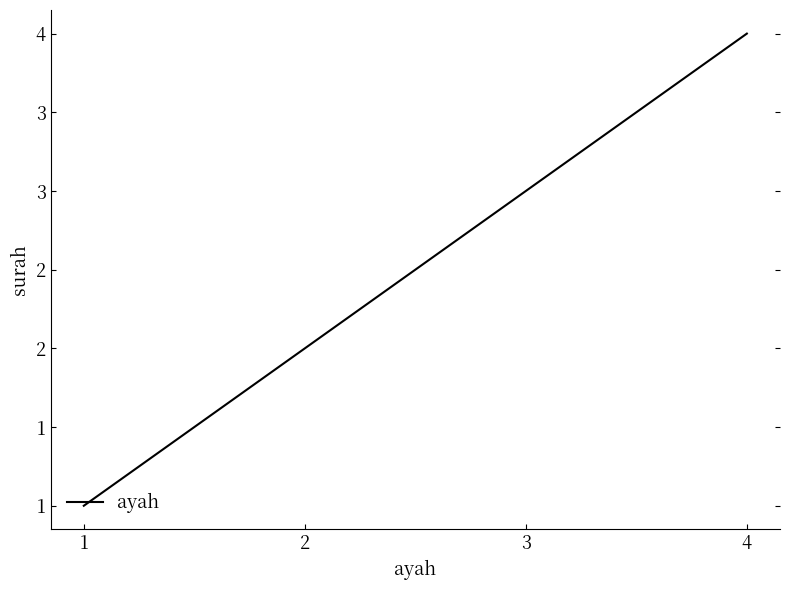

Does the chart have visible grid lines?

No